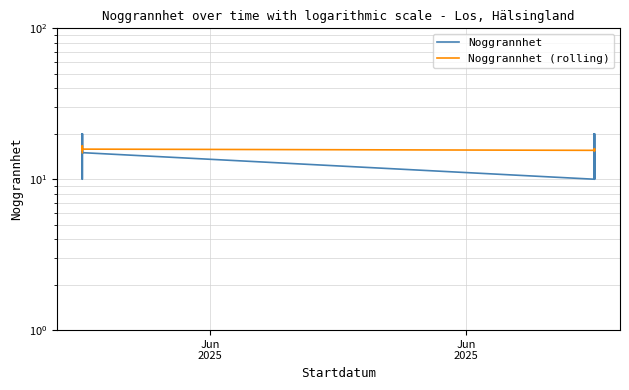

What is the difference between the maximum and minimum values in the Noggrannhet series?

10.0